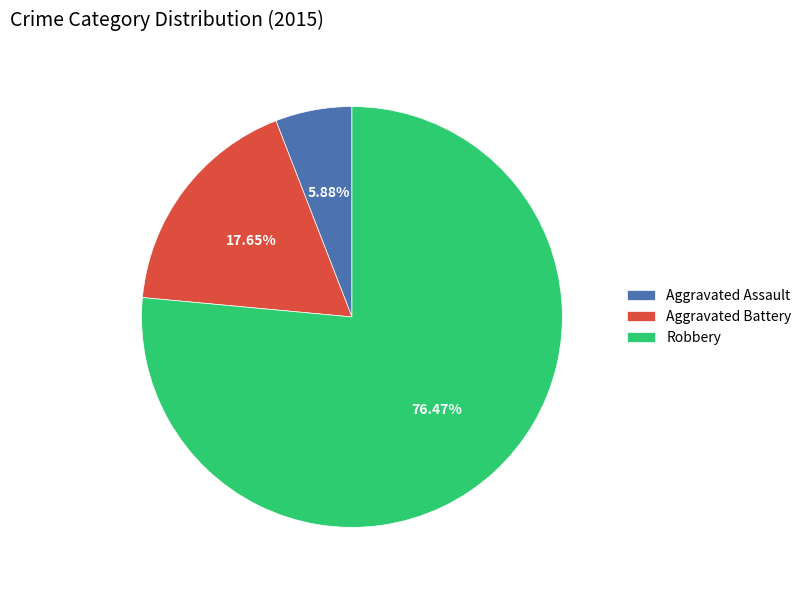

What is the largest slice in the pie chart?

Robbery